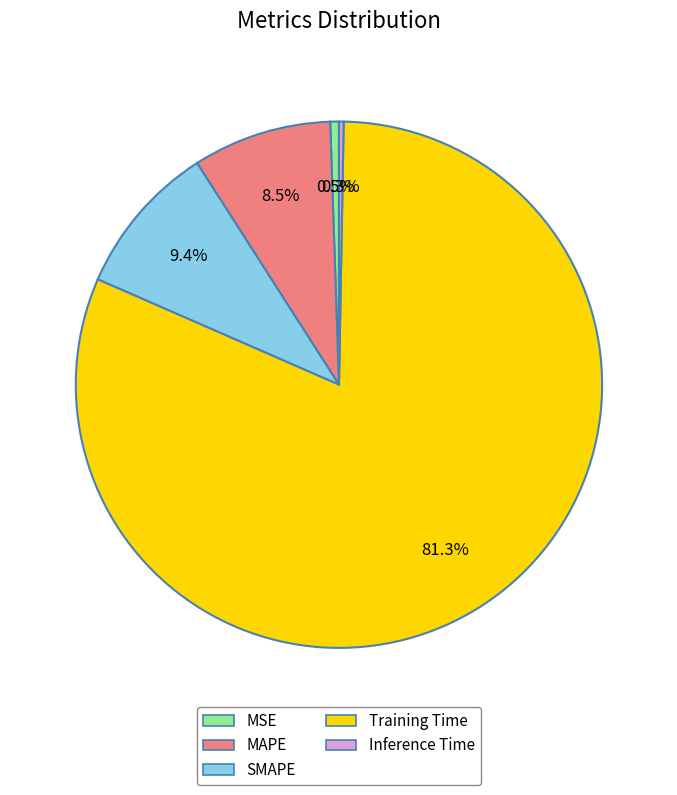

Which has a higher value, MSE or Training Time?

Training Time